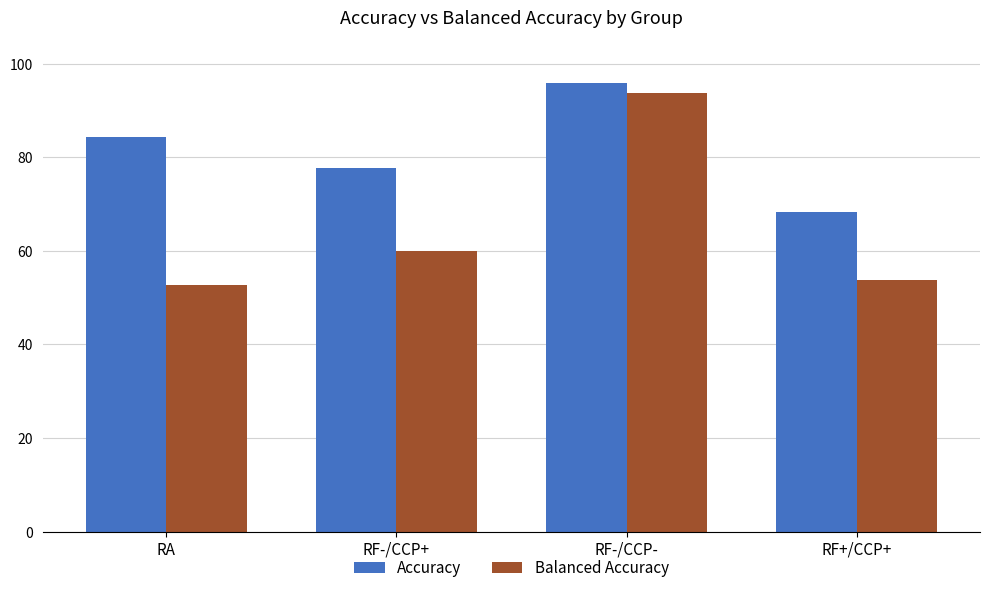

Which category has the lowest value across all series?

RA